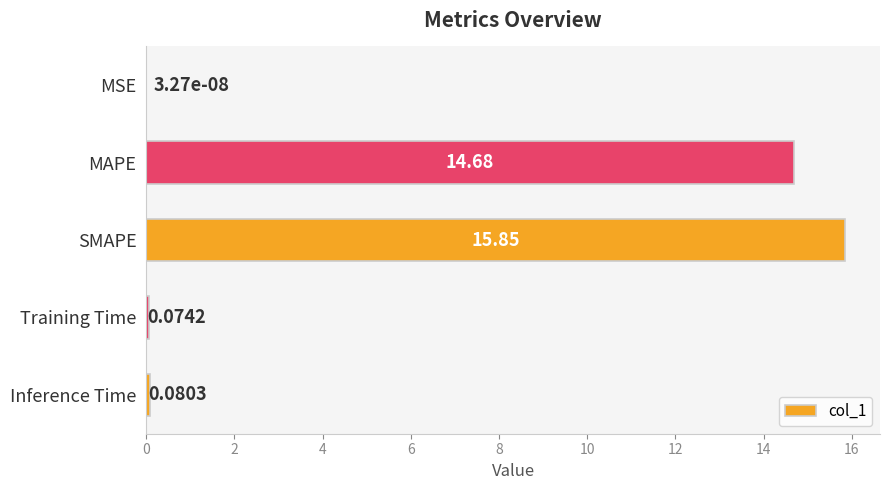

At which category does the chart reach its peak across all series?

SMAPE